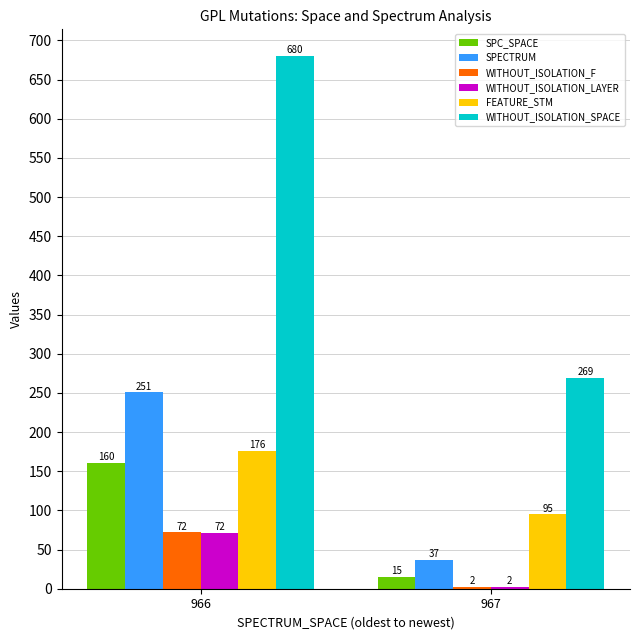

Where is SPC_SPACE nearest to the value 87?

967